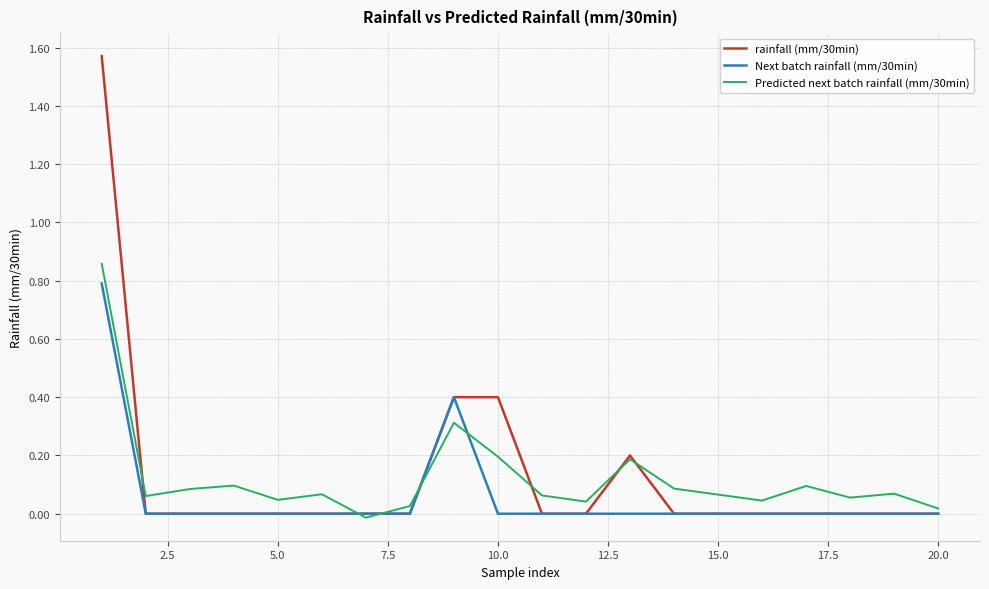

Which series has the widest spread of values?

rainfall (mm/30min)